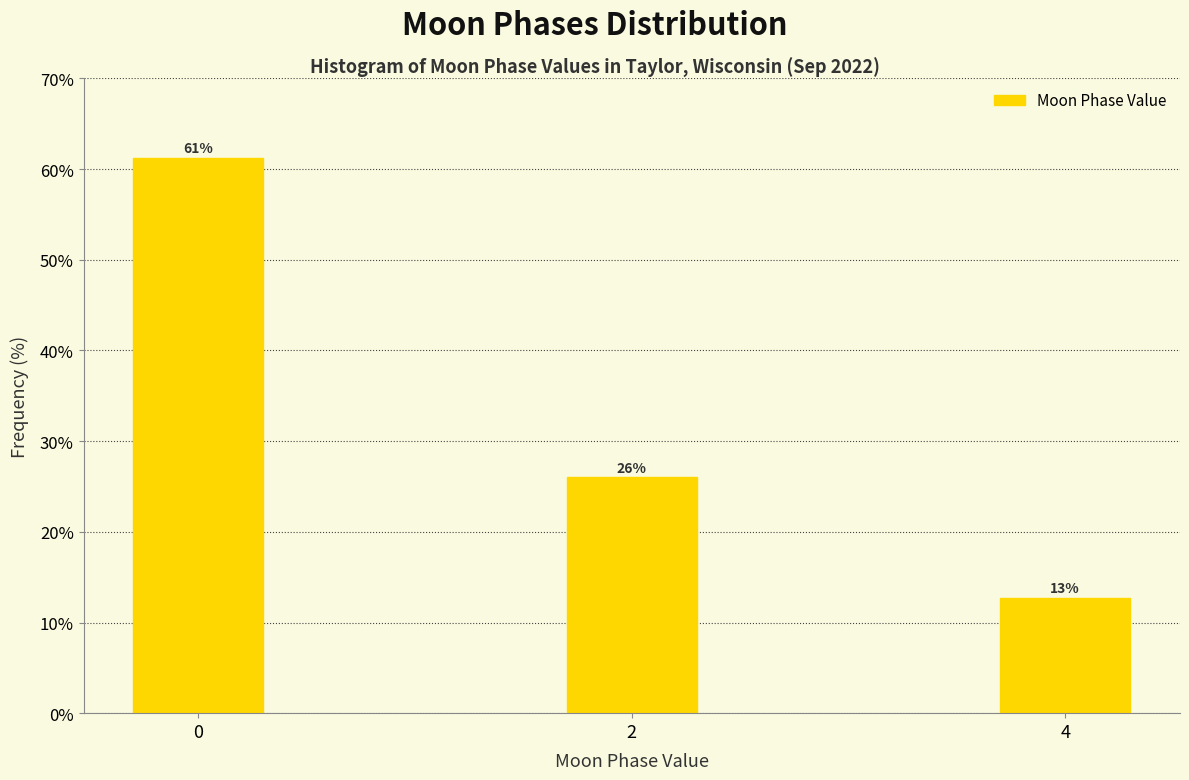

What is the sum of all values?

100.0